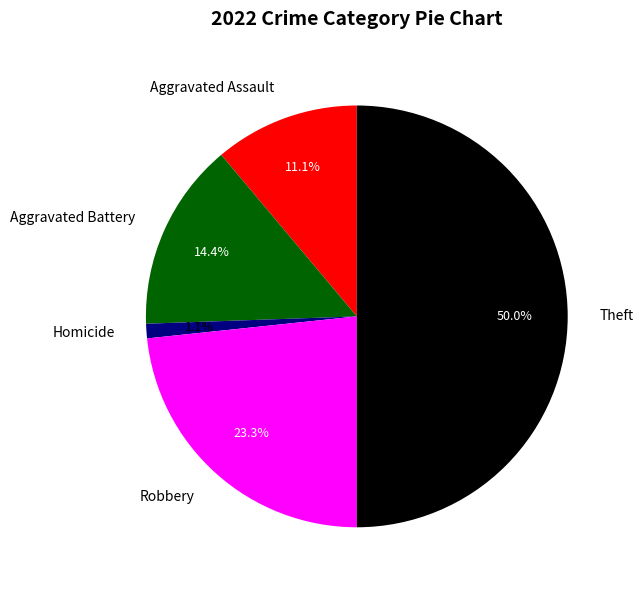

To the nearest percent, what is the combined percentage of Aggravated Battery and Homicide?

16%